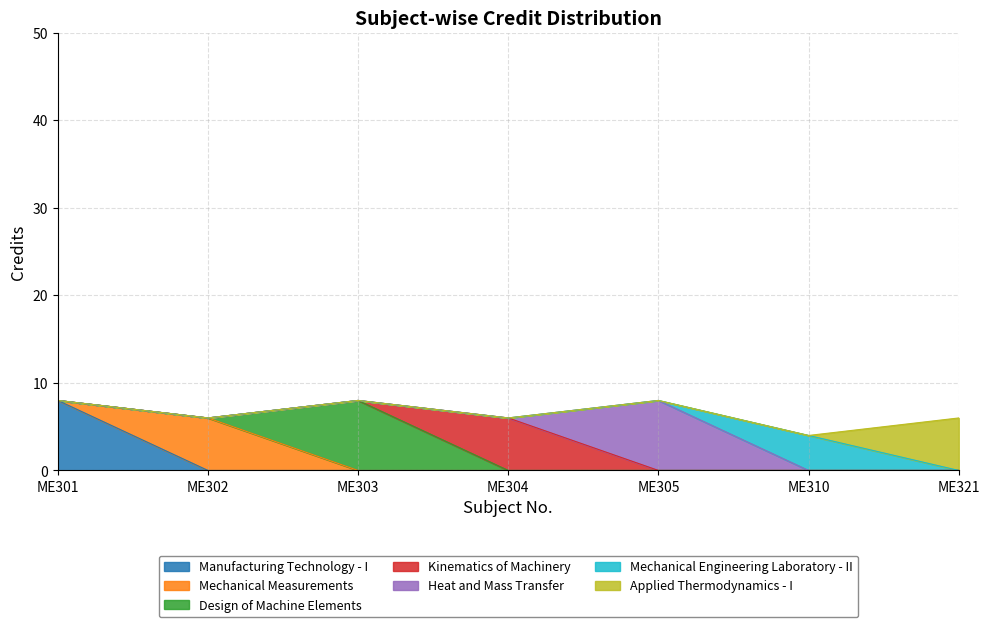

Reading left to right, list all the values displayed in this chart.

ME301=8	ME302=6	ME303=8	ME304=6	ME305=8	ME310=4	ME321=6